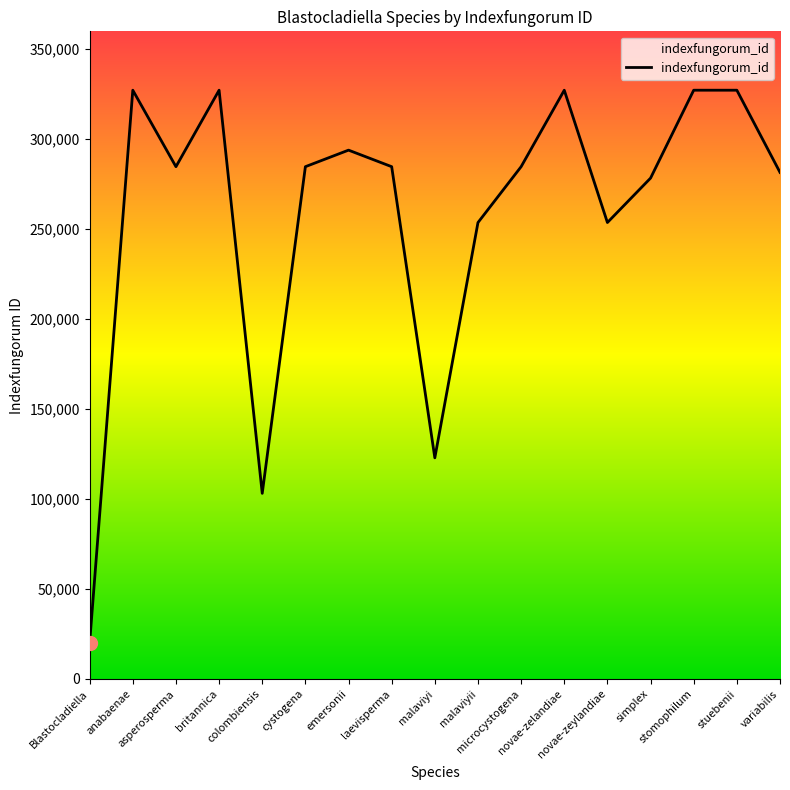

What is the difference between the maximum and minimum values?

306931